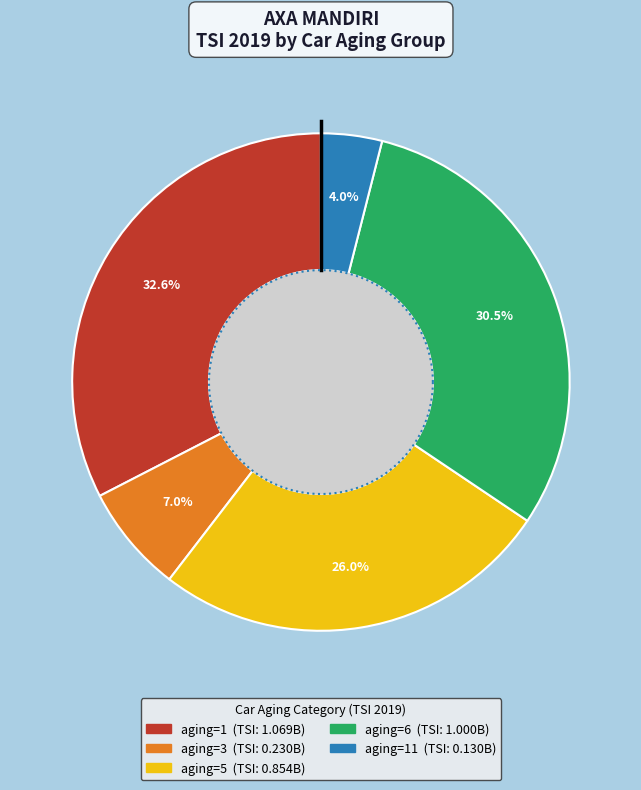

Does any single category account for the majority?

No